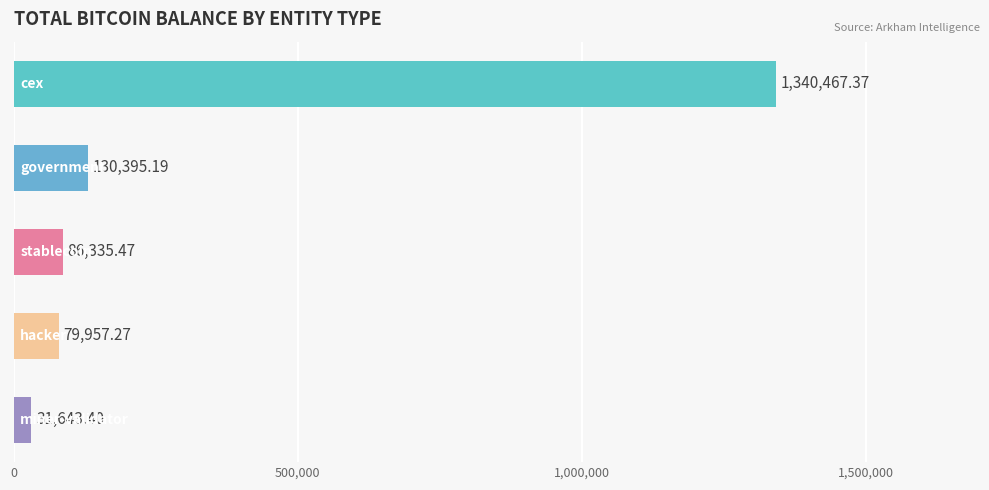

How many data points does each series have?

5